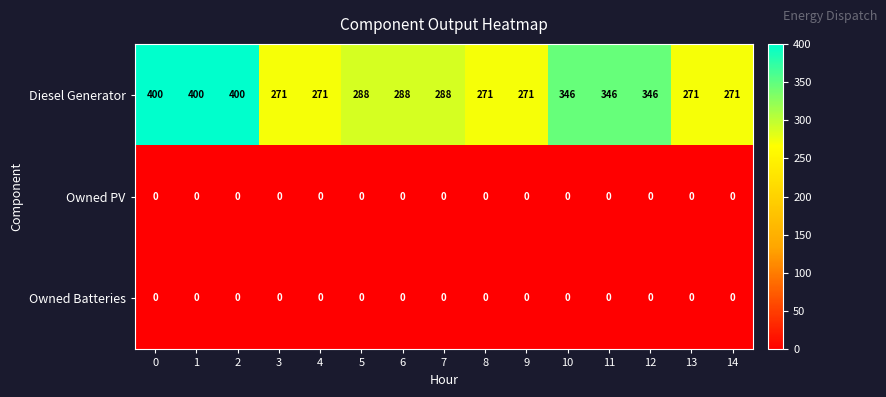

What is the average value of the Diesel Generator series?

315